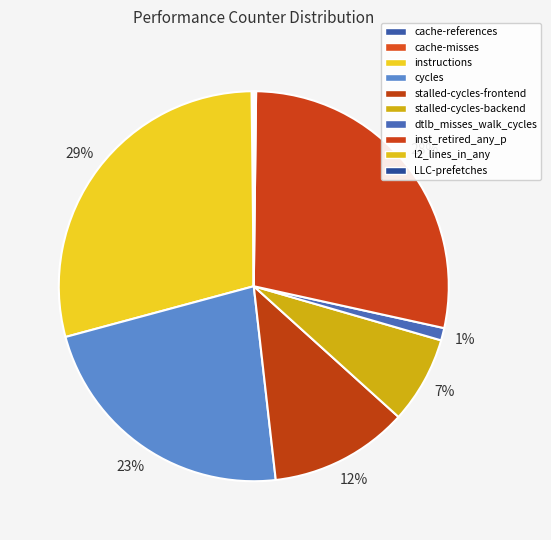

Which category has the smallest portion of the pie?

LLC-prefetches